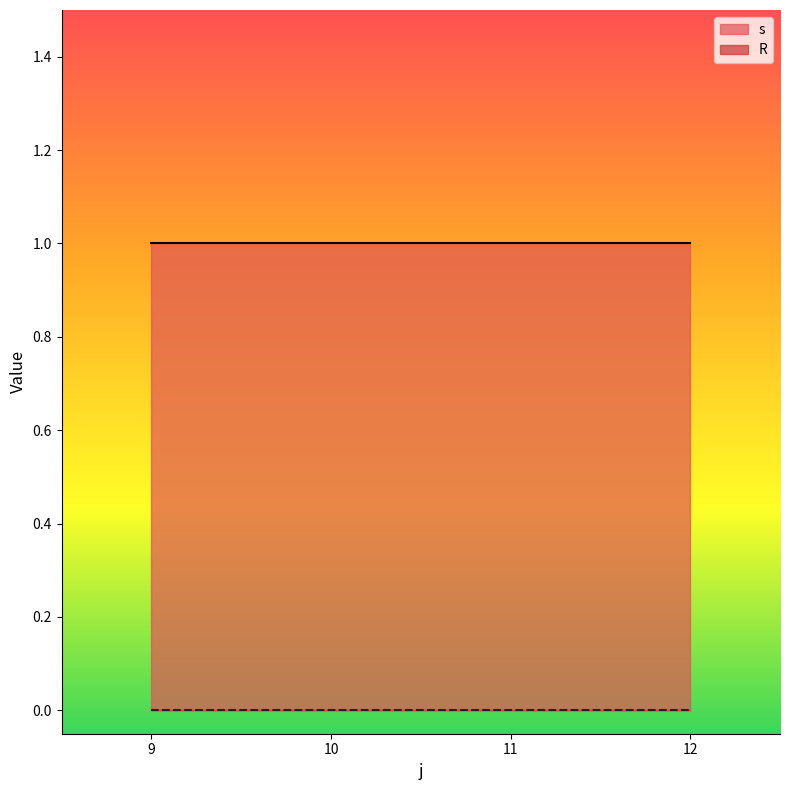

What is the spread (max minus min) of values at 9?

1